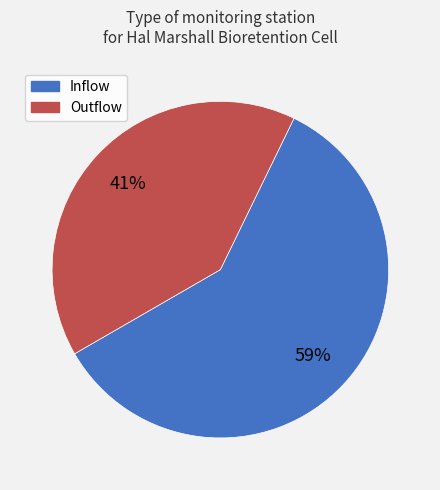

Do Outflow and Inflow together represent more than half of the pie?

Yes